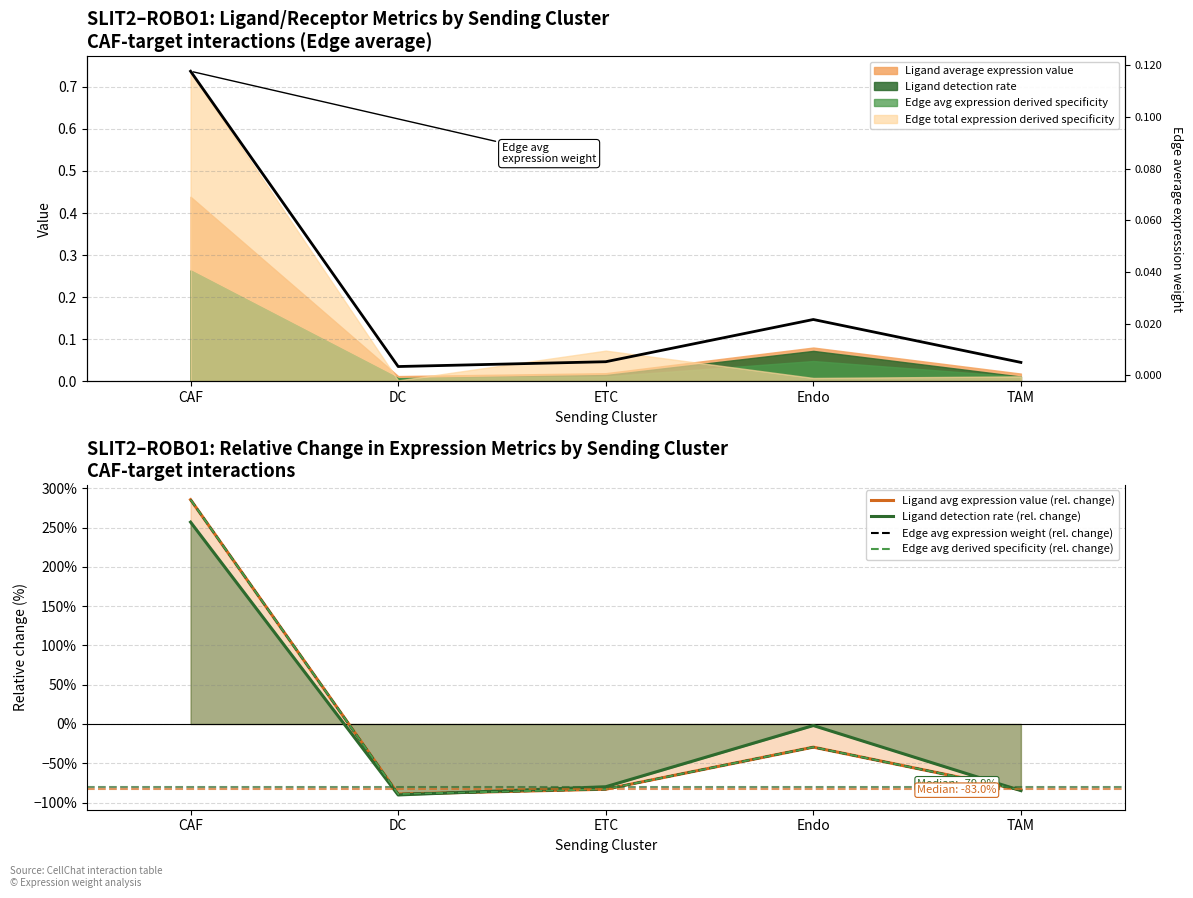

How many lines are shown in the chart?

5